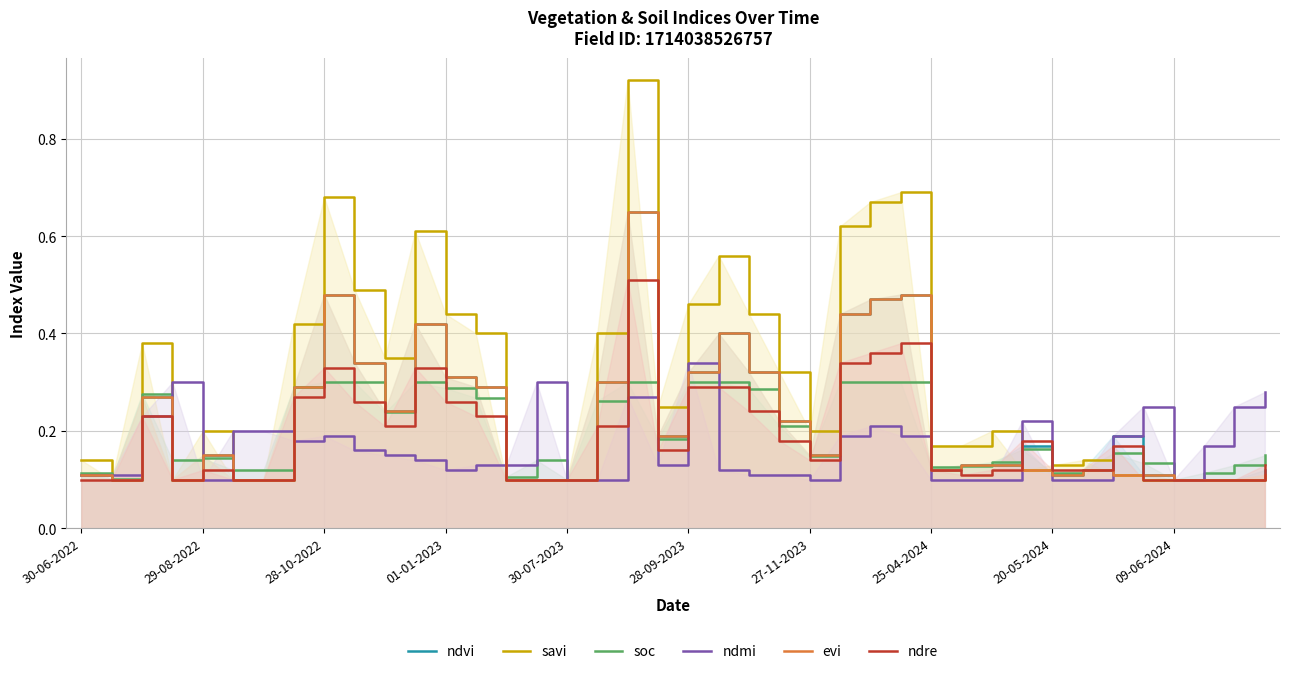

Where is ndre nearest to the value 0?

30-06-2022